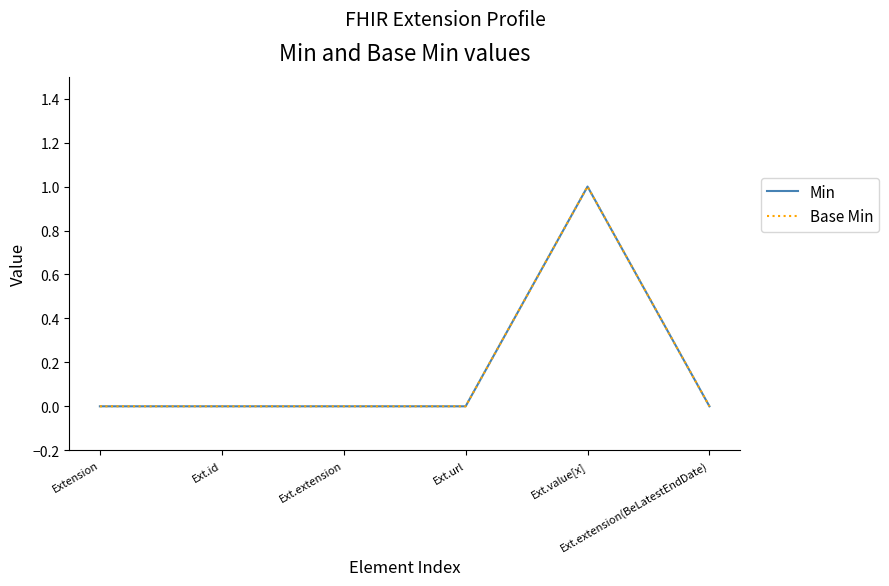

Where is the first local maximum for Min?

Ext.value[x]